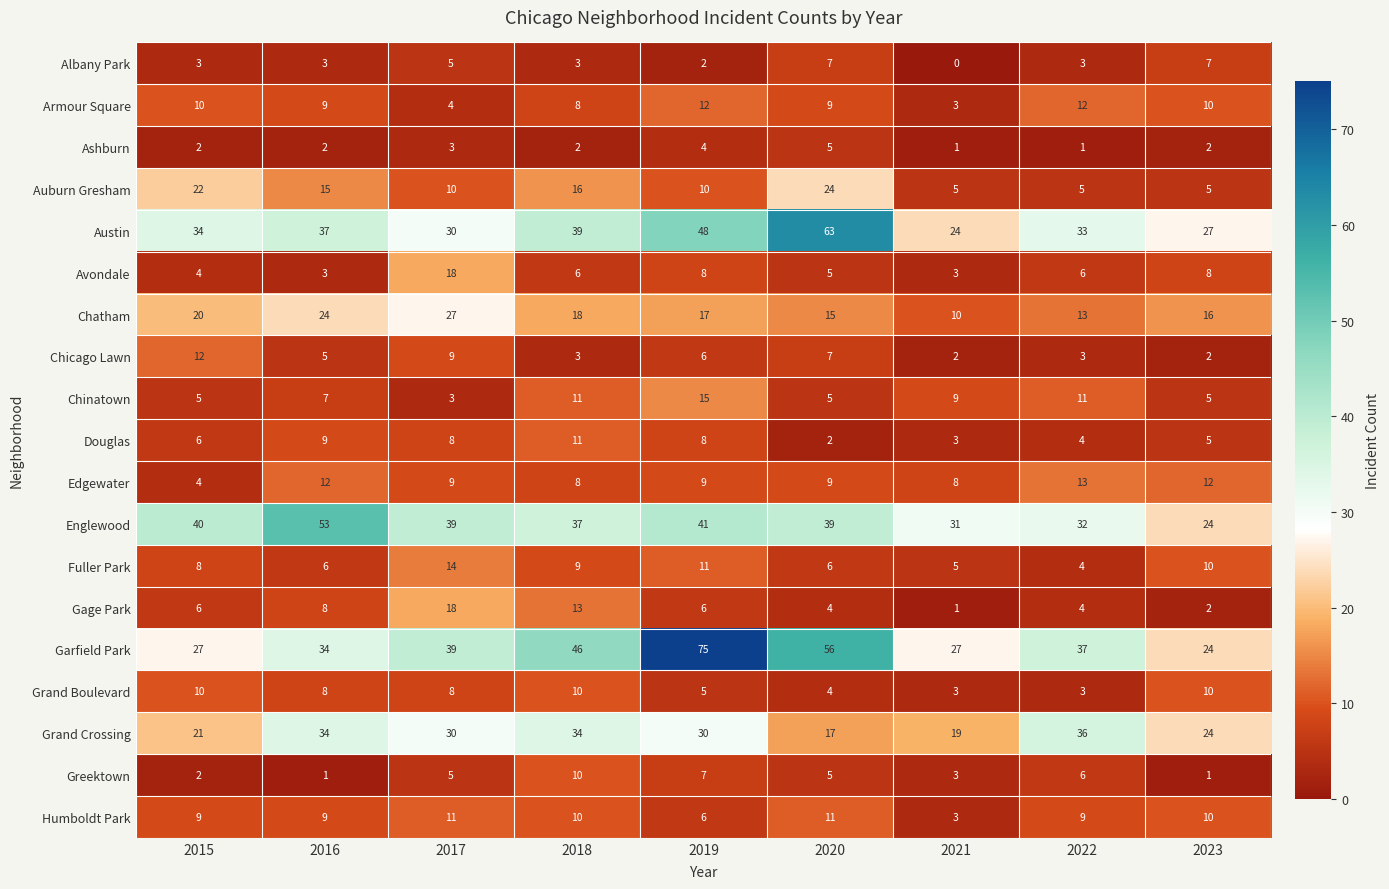

Which category has the lowest value across all series?

2021